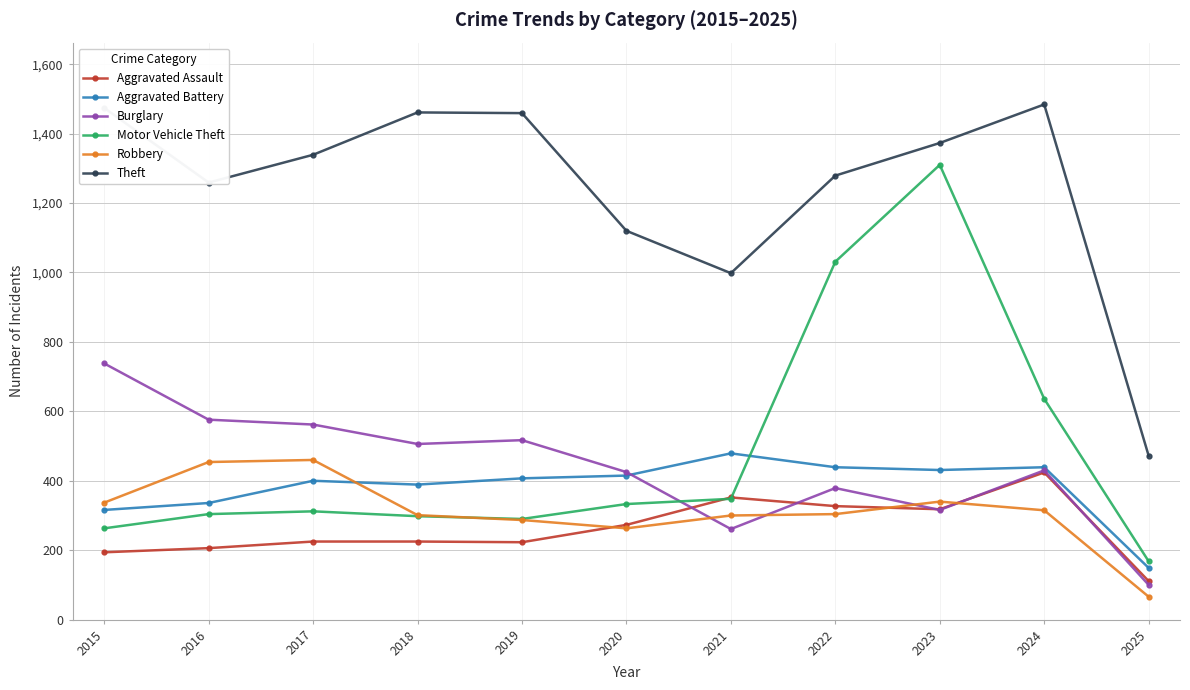

Which series has the largest total across all categories?

Theft